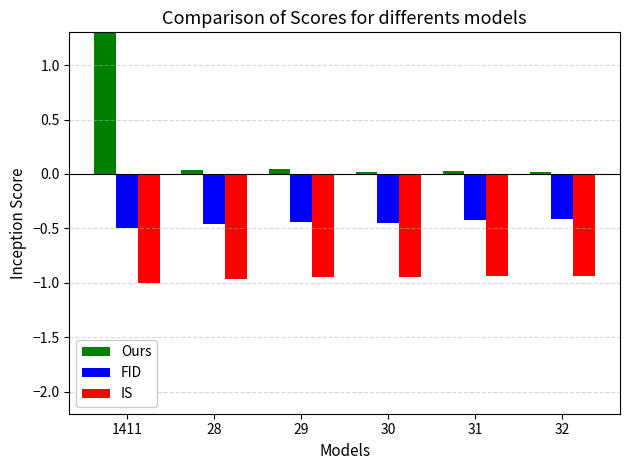

Rank the series by their average value, from lowest to highest.

IS, FID, Ours